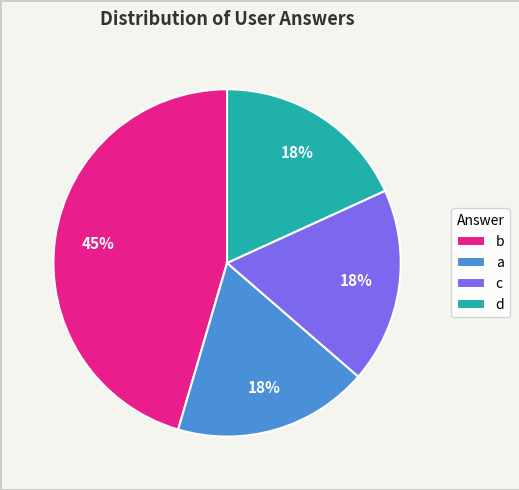

How many segments does this pie chart have?

4